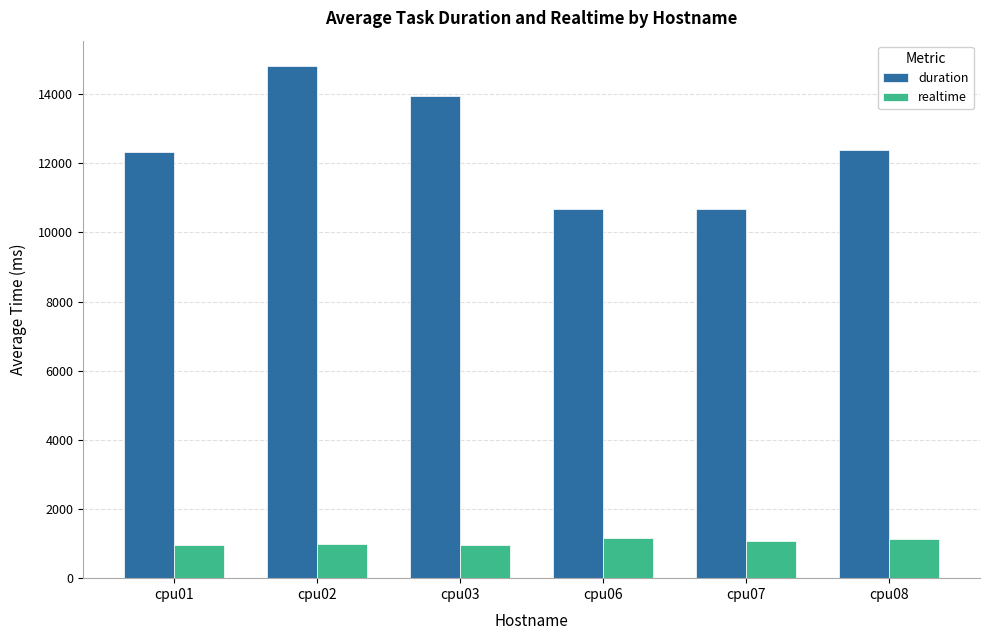

List the series in order of their peak value, highest first.

duration, realtime